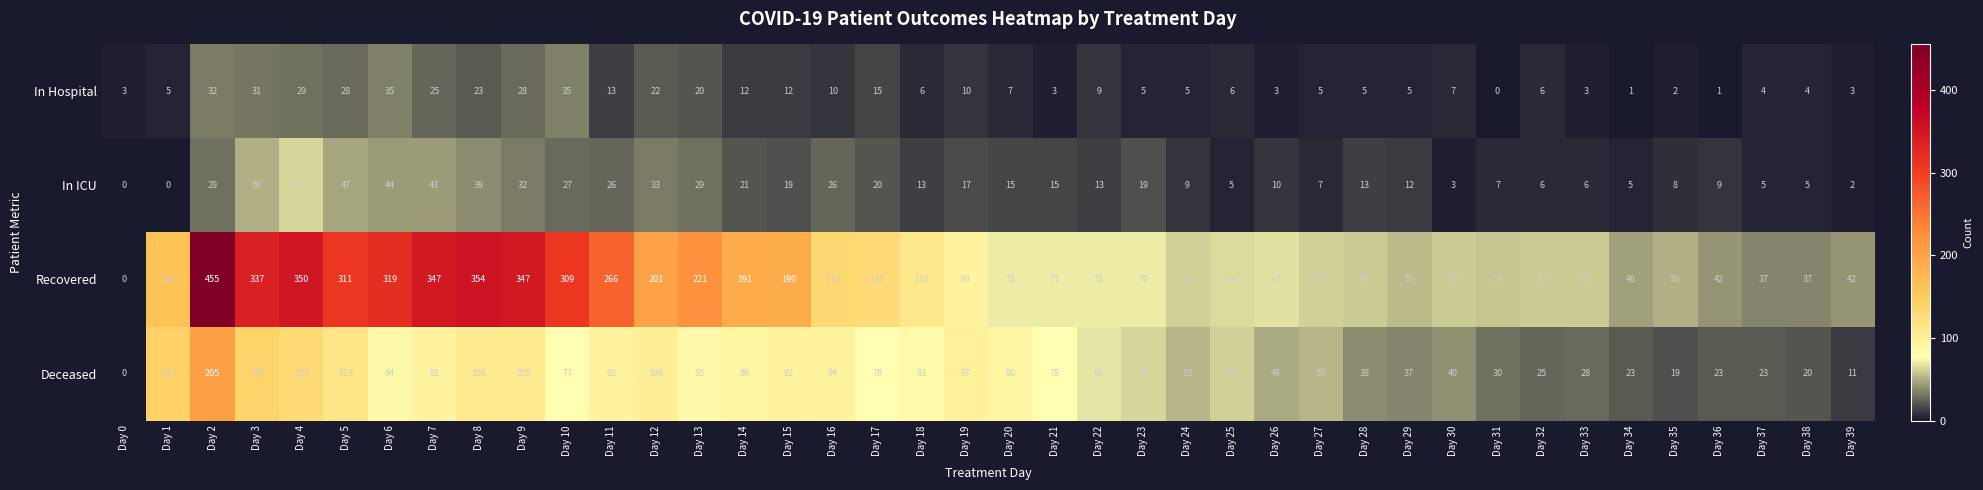

At how many categories does at least one series exceed 355?

1